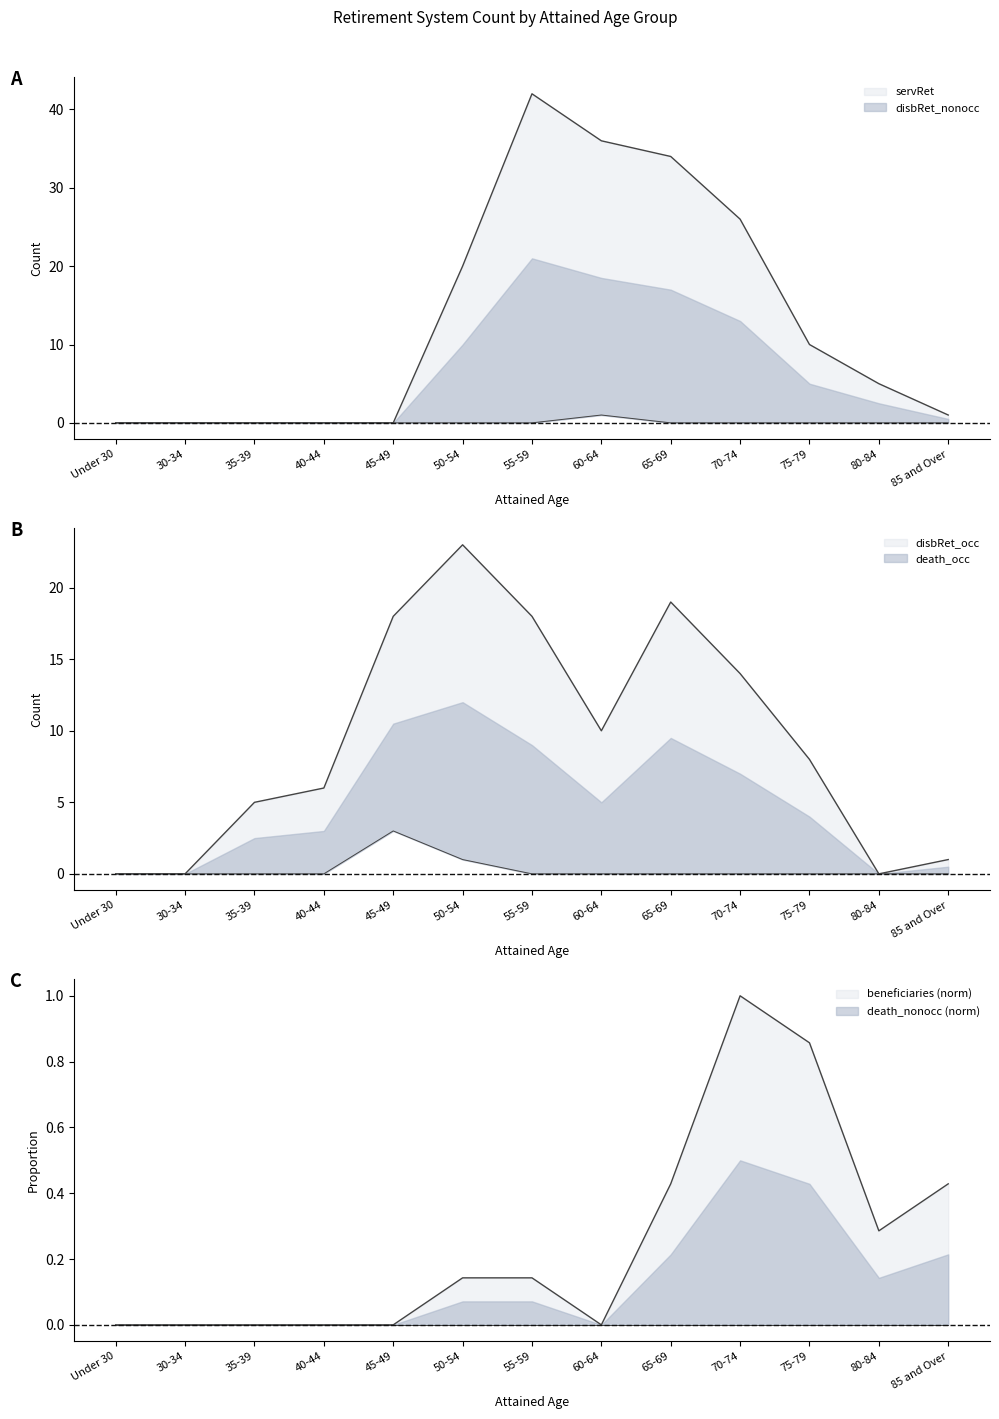

Where is servRet nearest to the value 21?

50-54